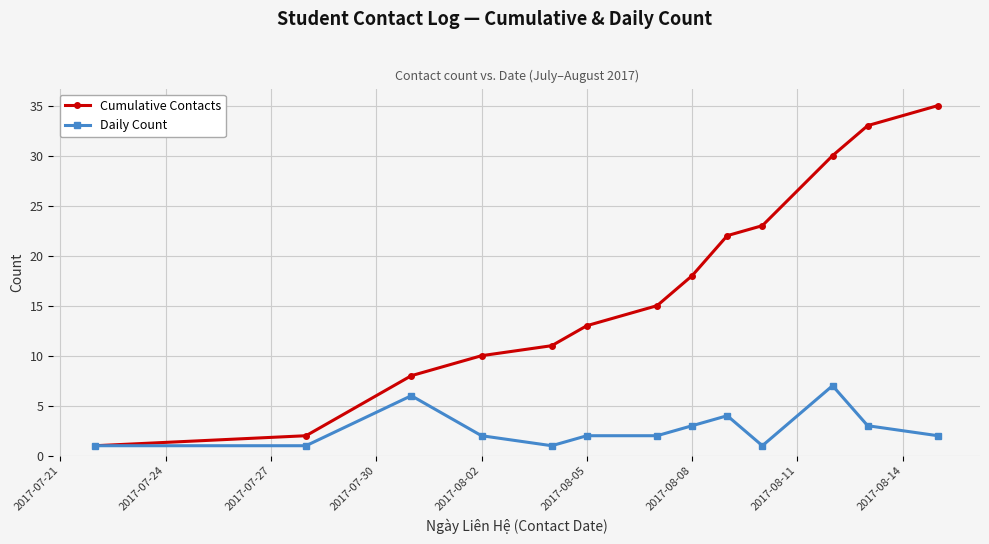

At how many categories does at least one series exceed 17?

6